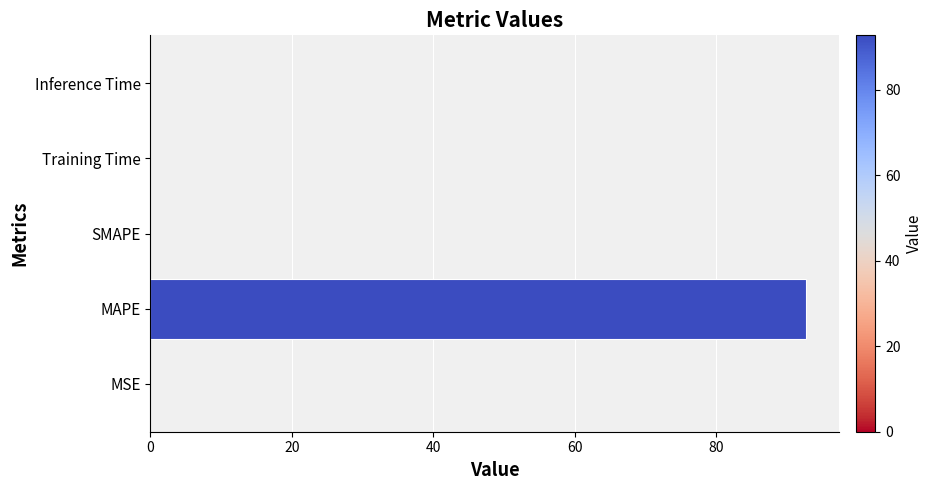

Count the number of data series in this chart.

1